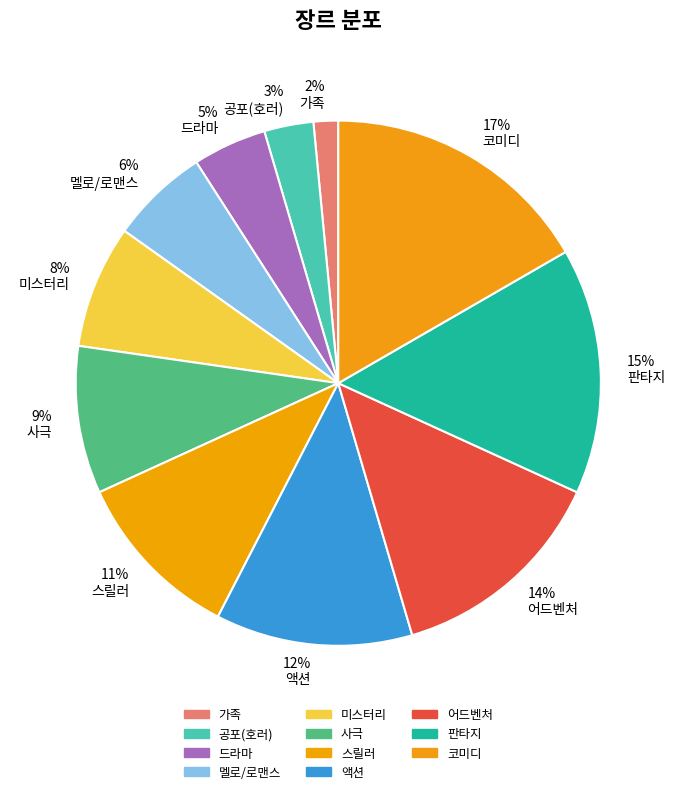

Which category has the biggest portion of the pie?

코미디